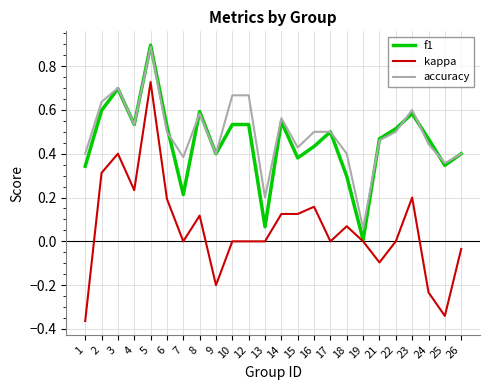

Which category has the lowest value in the accuracy series?

19